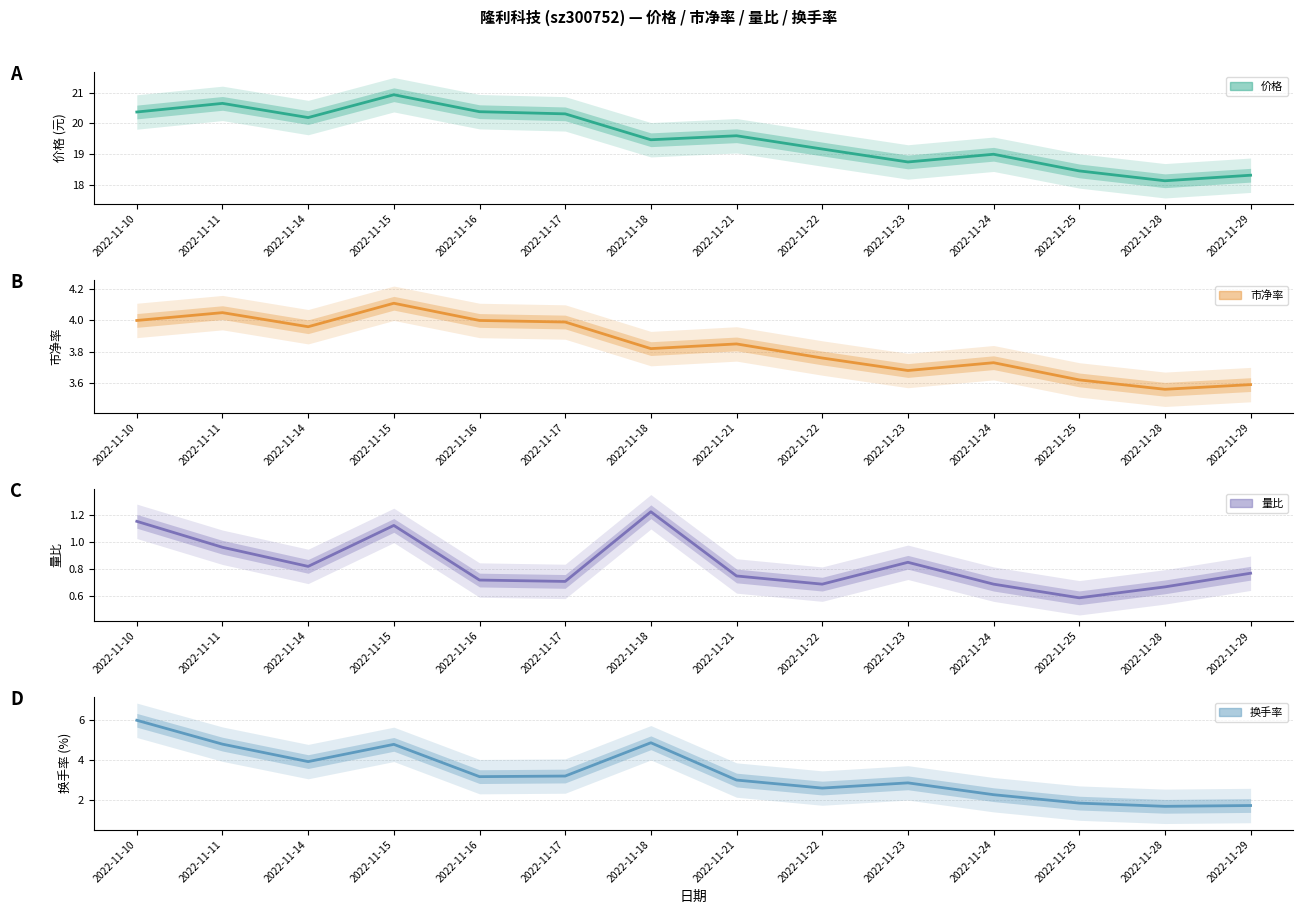

Reading left to right, list all the values displayed in this chart.

价格: 2022-11-10=20.4	2022-11-11=20.6	2022-11-14=20.2	2022-11-15=20.9	2022-11-16=20.4	2022-11-17=20.3	2022-11-18=19.5	2022-11-21=19.6	2022-11-22=19.2	2022-11-23=18.8	2022-11-24=19.0	2022-11-25=18.5	2022-11-28=18.1	2022-11-29=18.3
市净率: 2022-11-10=4.0	2022-11-11=4.0	2022-11-14=4.0	2022-11-15=4.1	2022-11-16=4.0	2022-11-17=4.0	2022-11-18=3.8	2022-11-21=3.9	2022-11-22=3.8	2022-11-23=3.7	2022-11-24=3.7	2022-11-25=3.6	2022-11-28=3.6	2022-11-29=3.6
量比: 2022-11-10=1.1	2022-11-11=1.0	2022-11-14=0.8	2022-11-15=1.1	2022-11-16=0.7	2022-11-17=0.7	2022-11-18=1.2	2022-11-21=0.8	2022-11-22=0.7	2022-11-23=0.8	2022-11-24=0.7	2022-11-25=0.6	2022-11-28=0.7	2022-11-29=0.8
换手率: 2022-11-10=6.0	2022-11-11=4.8	2022-11-14=3.9	2022-11-15=4.8	2022-11-16=3.2	2022-11-17=3.2	2022-11-18=4.9	2022-11-21=3.0	2022-11-22=2.6	2022-11-23=2.9	2022-11-24=2.3	2022-11-25=1.9	2022-11-28=1.7	2022-11-29=1.7